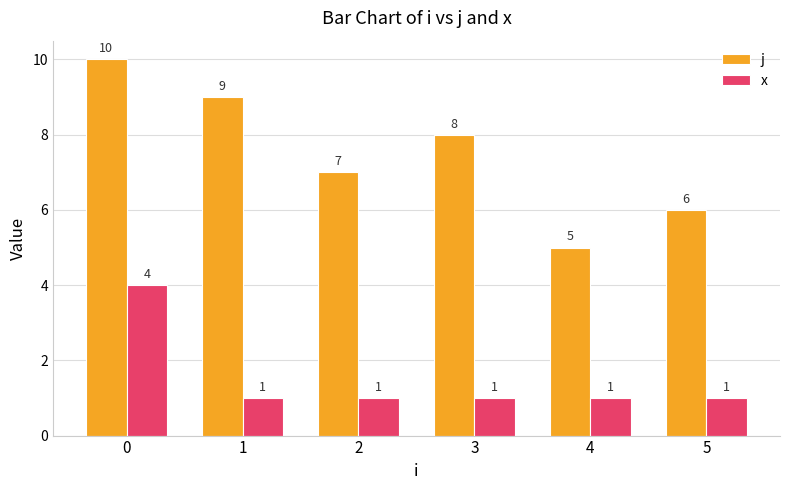

What is the spread (max minus min) of values at 0?

6